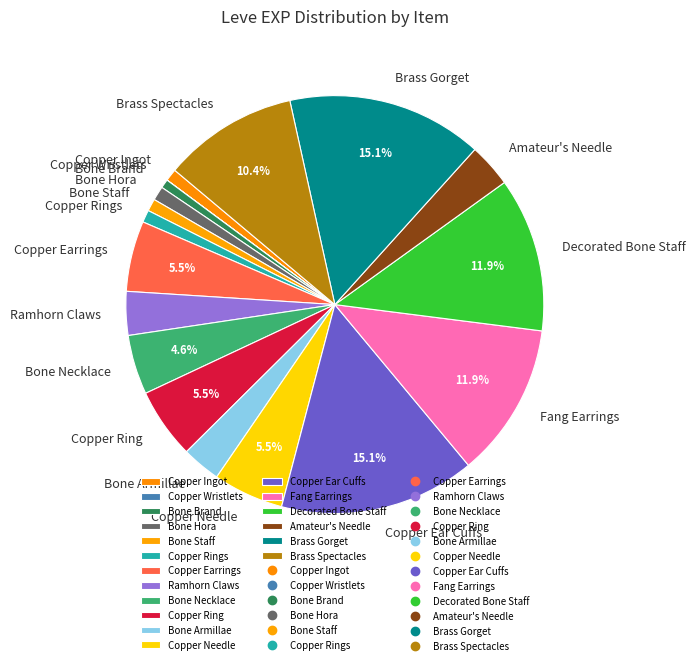

Does Copper Needle represent more than half of the total?

No